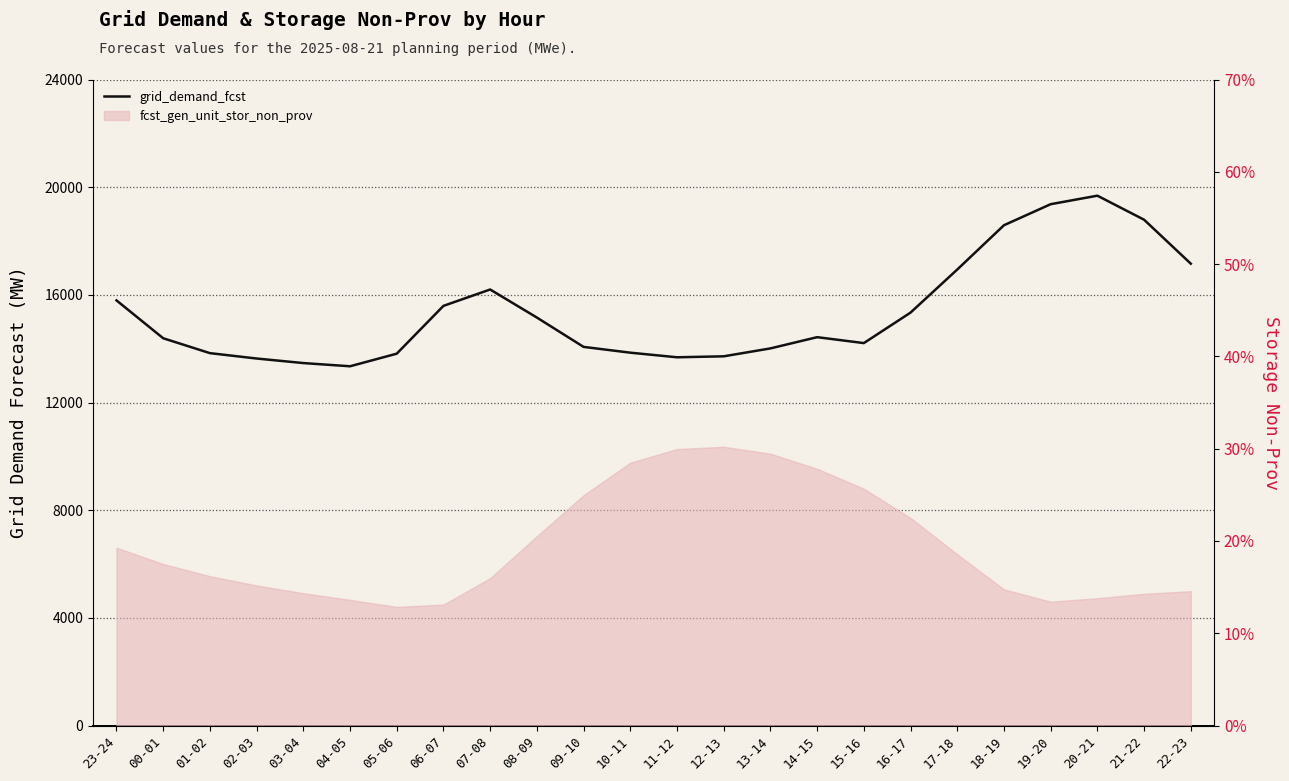

Where is the first local maximum?

07-08